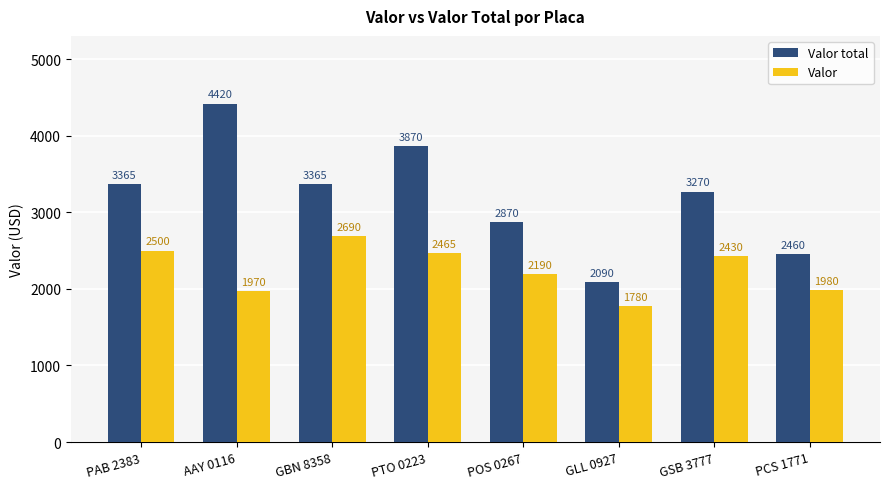

Which series has the largest range (max minus min)?

Valor total